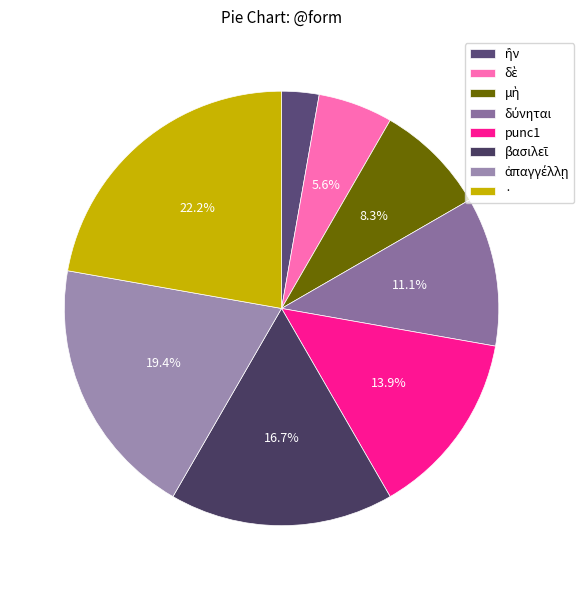

Does any single category account for the majority?

No